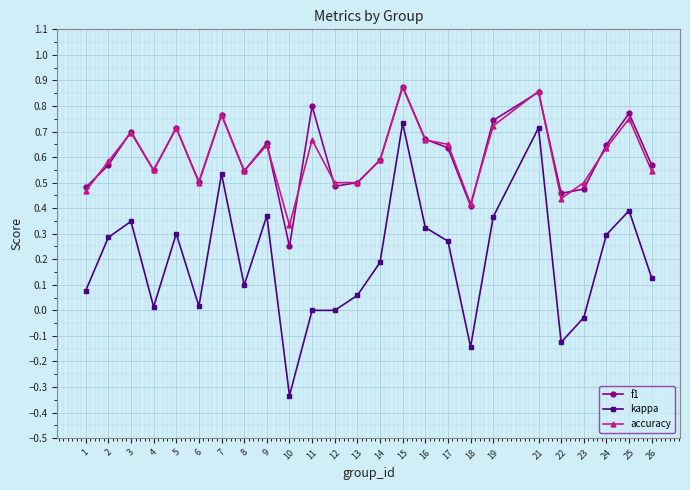

Is this an area chart (filled region under the line)?

No